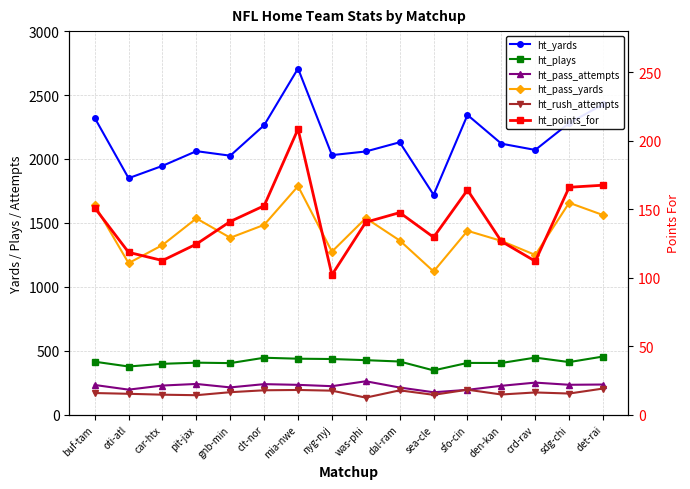

At how many categories does at least one series exceed 1404?

16